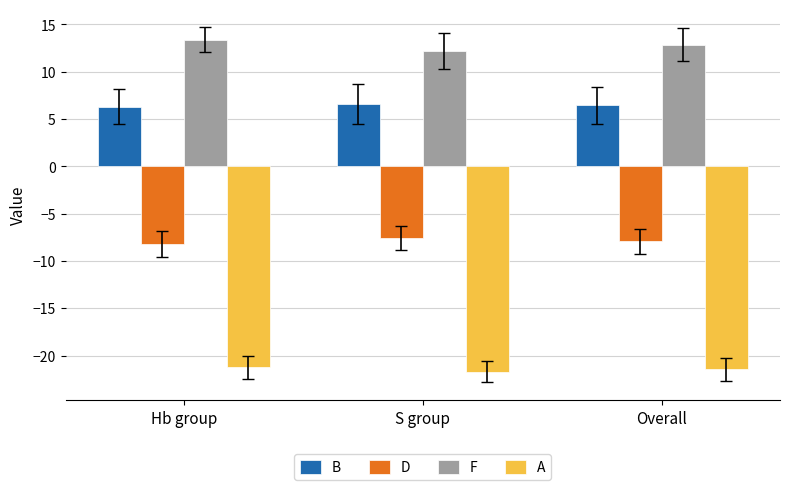

Read the A value at Hb group.

-21.2